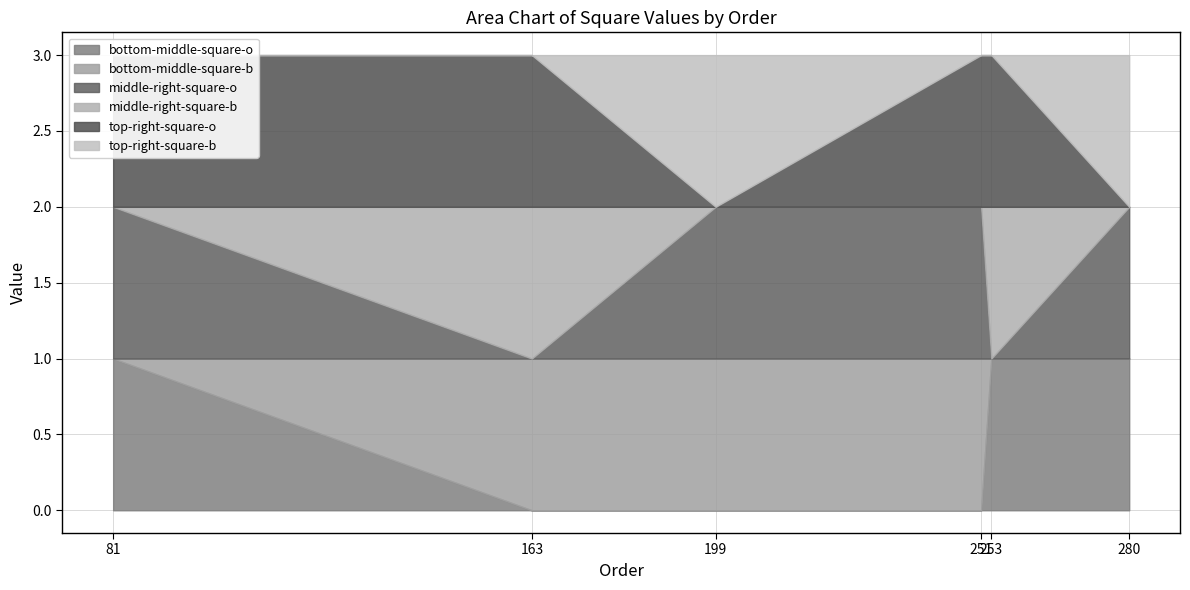

How many series are shown in this chart?

6